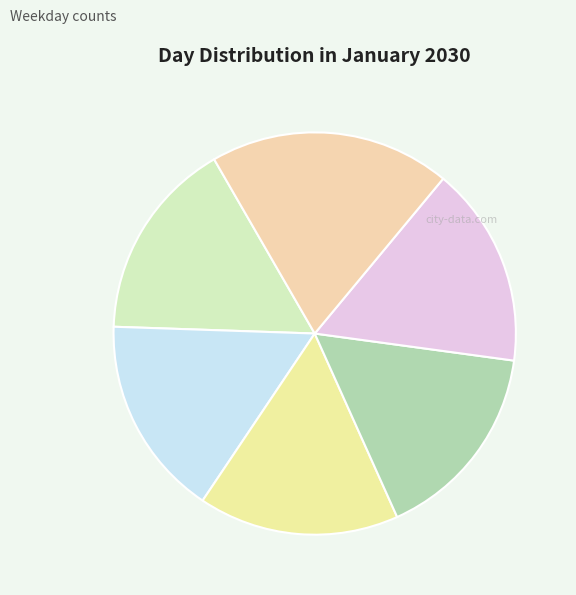

What is the largest slice in the pie chart?

Saturday/Sunday